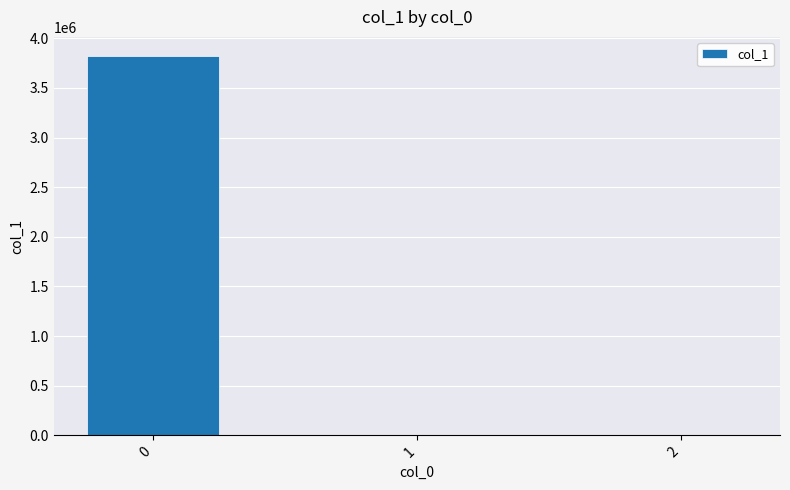

What is the difference between the values at 0 and 2?

3823006.7